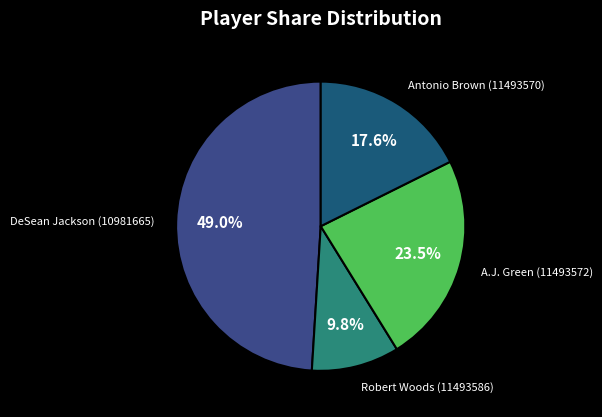

How much of the chart is everything except DeSean Jackson (10981665)?

51.0%